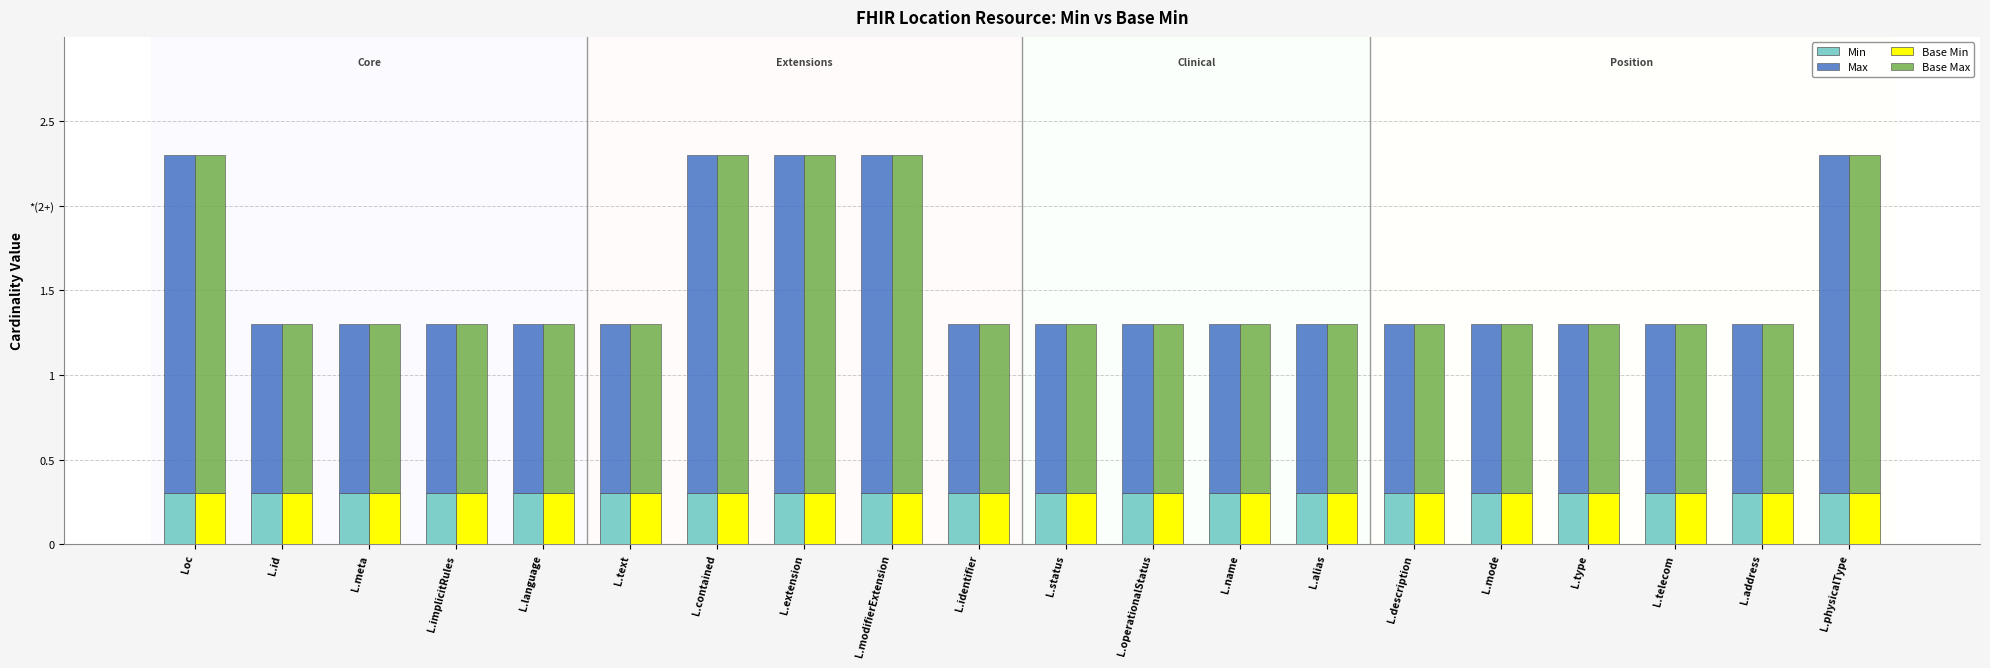

Reading left to right, extract all data points from this chart.

Min: 0.3	0.3	0.3	0.3	0.3	0.3	0.3	0.3	0.3	0.3	0.3	0.3	0.3	0.3	0.3	0.3	0.3	0.3	0.3	0.3
Max: 2.0	1.0	1.0	1.0	1.0	1.0	2.0	2.0	2.0	1.0	1.0	1.0	1.0	1.0	1.0	1.0	1.0	1.0	1.0	2.0
Base Min: 0.3	0.3	0.3	0.3	0.3	0.3	0.3	0.3	0.3	0.3	0.3	0.3	0.3	0.3	0.3	0.3	0.3	0.3	0.3	0.3
Base Max: 2.0	1.0	1.0	1.0	1.0	1.0	2.0	2.0	2.0	1.0	1.0	1.0	1.0	1.0	1.0	1.0	1.0	1.0	1.0	2.0